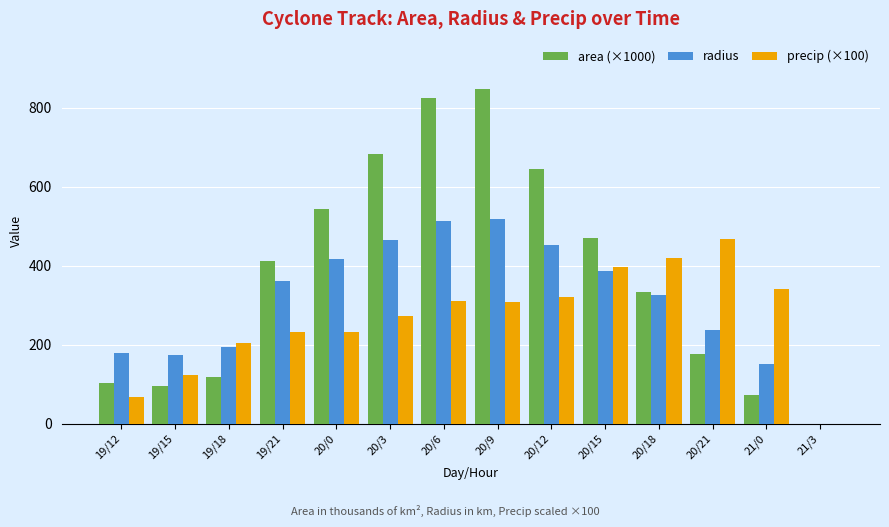

At which category does the chart reach its peak across all series?

20/9